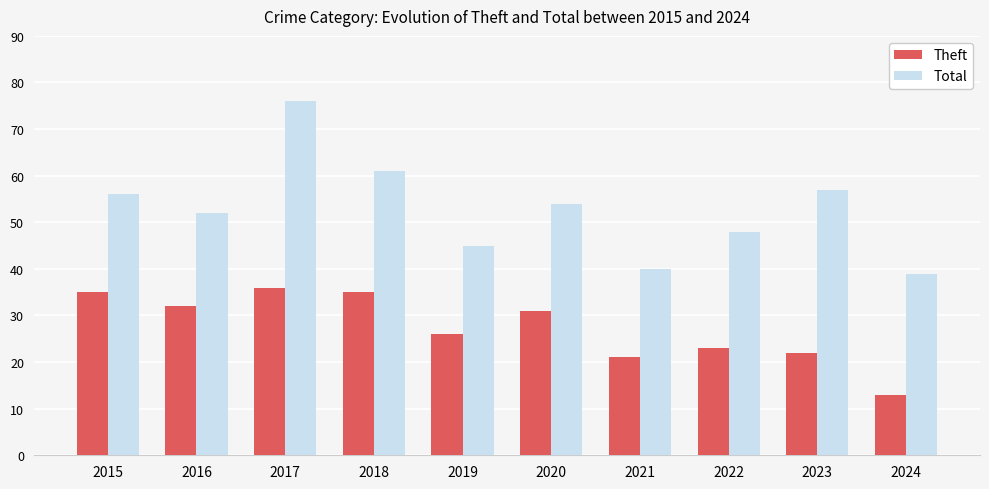

What value does the Total series have at 2019, to the nearest 5?

45